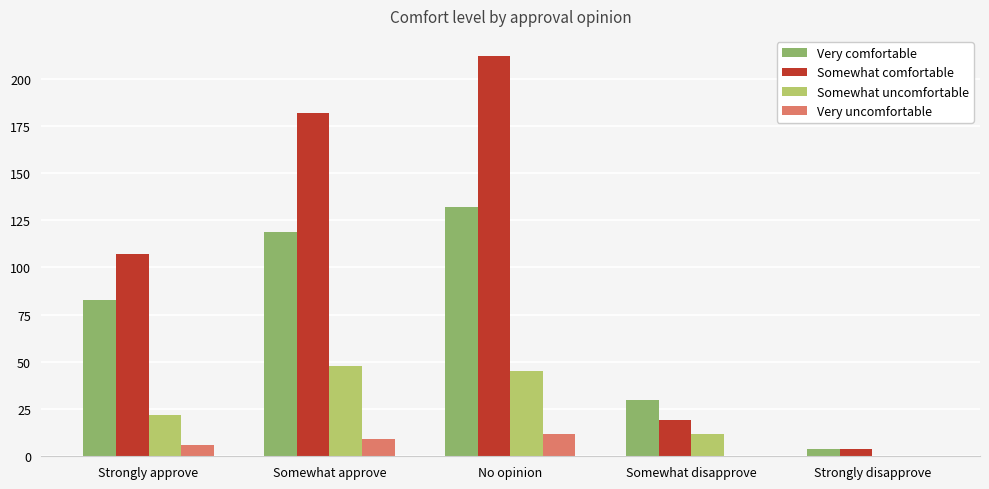

What are all the series names shown in the legend?

Very comfortable, Somewhat comfortable, Somewhat uncomfortable, Very uncomfortable